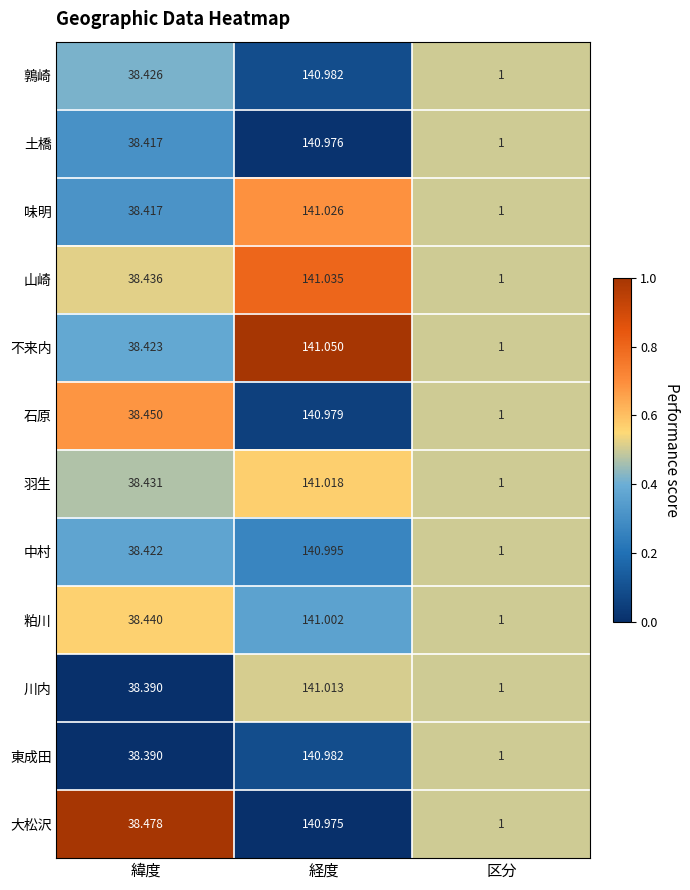

At which category is the sum across all series the highest?

経度